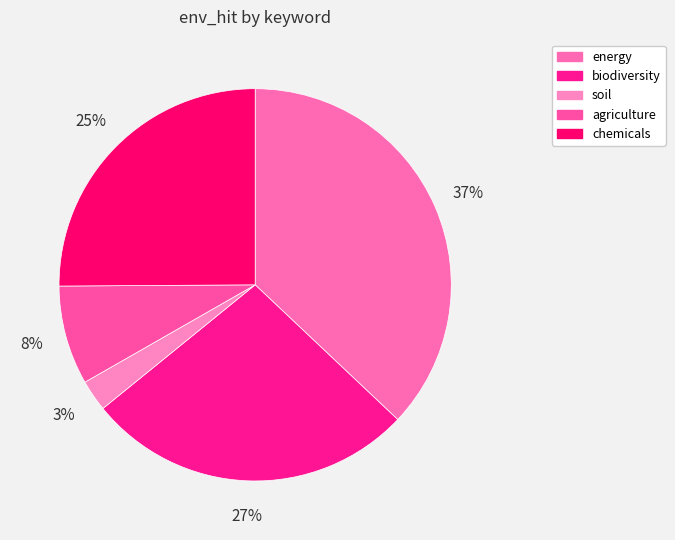

Between energy and chemicals, which is larger?

energy